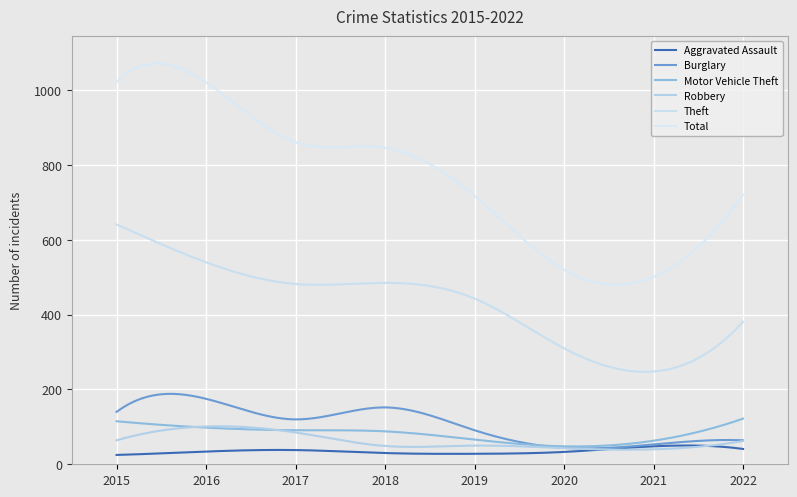

At which category does Burglary reach its first local valley?

2017